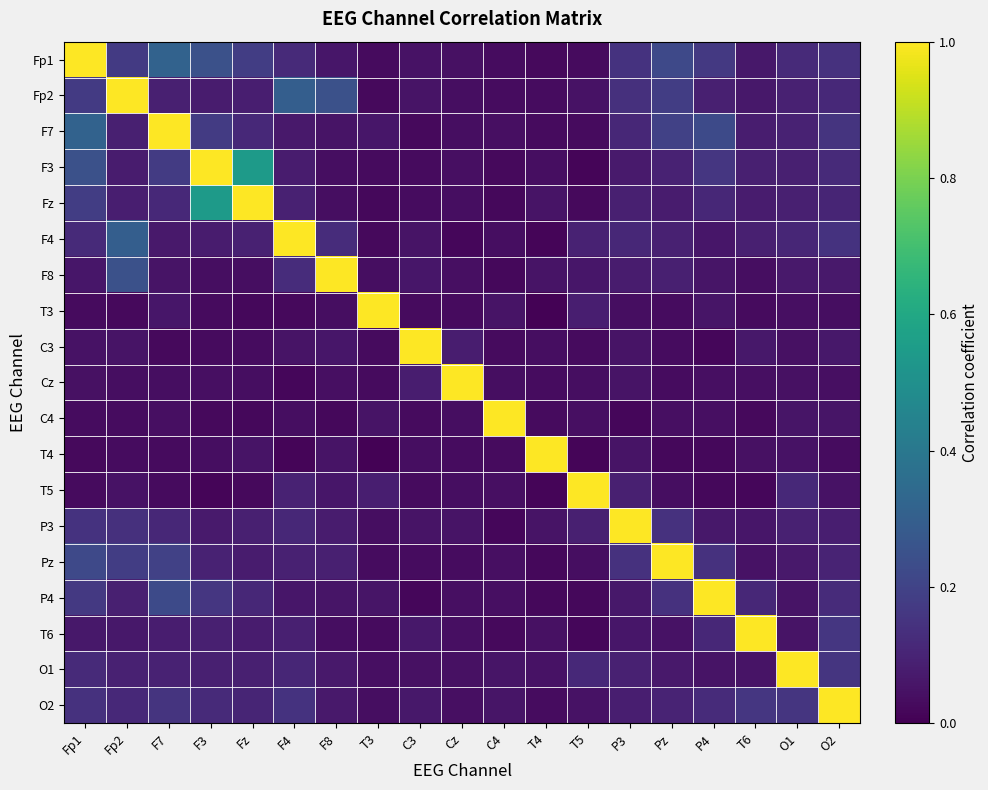

Rank the series by their maximum value, from highest to lowest.

Fp1, Fp2, F7, F3, Fz, F4, F8, T3, C3, Cz, C4, T4, T5, P3, Pz, P4, T6, O1, O2